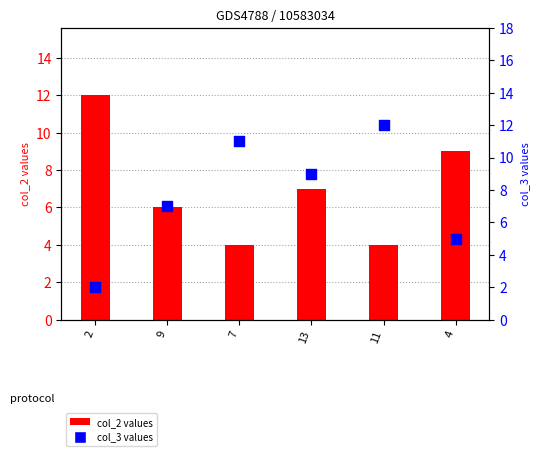

Which series contains the lowest Y value?

col_3 (secondary)